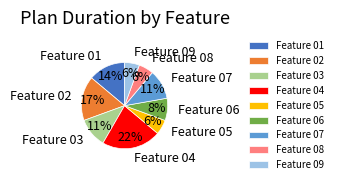

How many segments does this pie chart have?

9